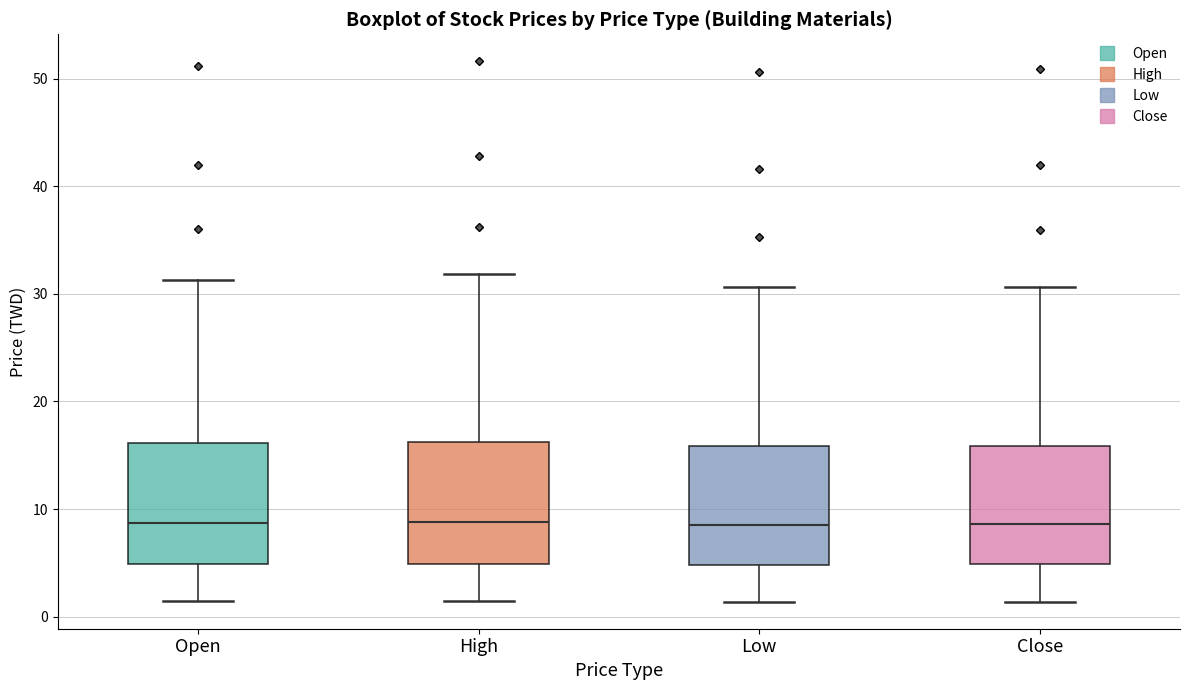

Where is the lower edge of the box for Low on the y-axis? The values are not printed on the chart, so give them approximately, as read against the axis.

5